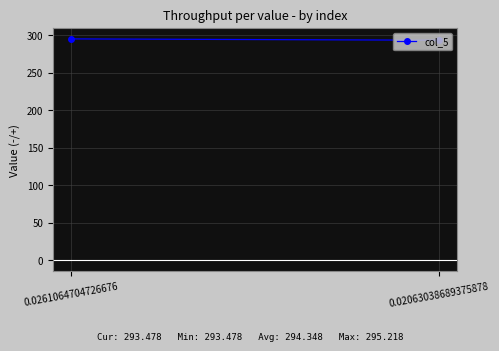

The value at 0.0261064704726676 is 469.7. True or false?

False